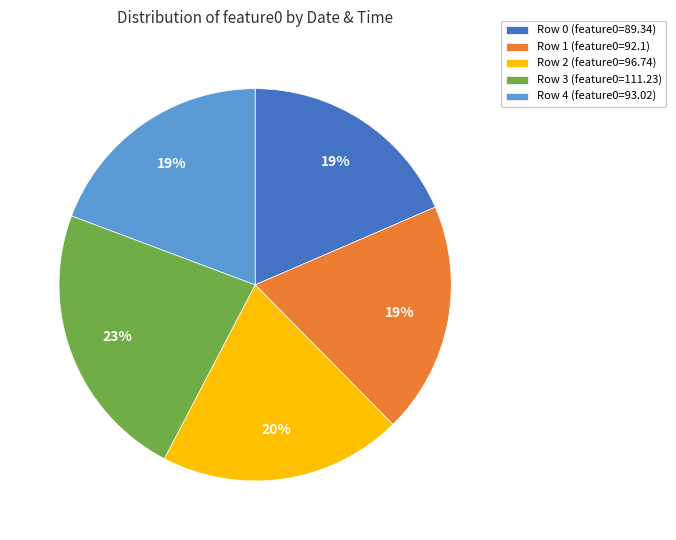

True or false: Row 2 (feature0=96.74) accounts for 20% of the total.

True